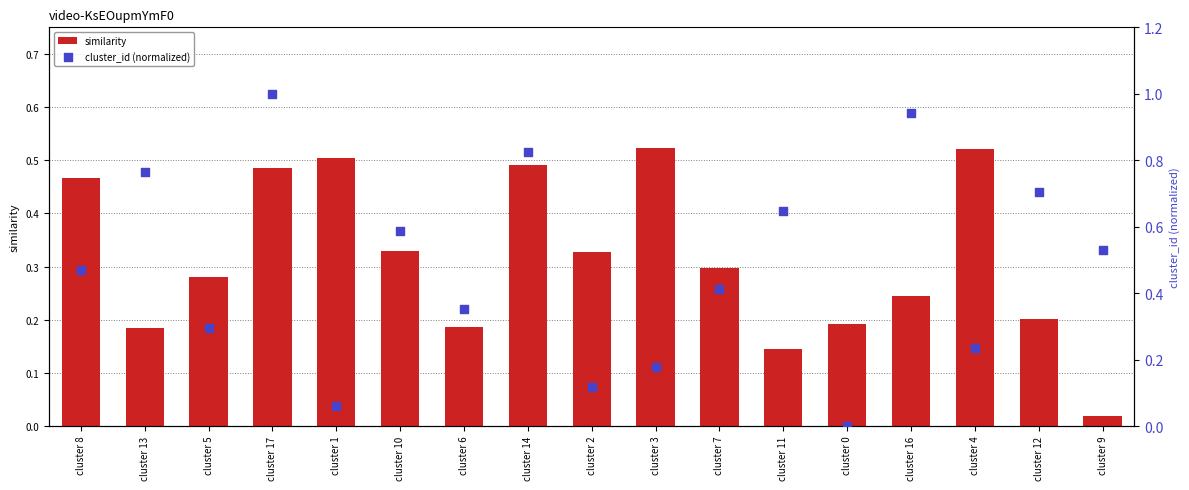

What are all the series names shown in the legend?

similarity, cluster_id (normalized)